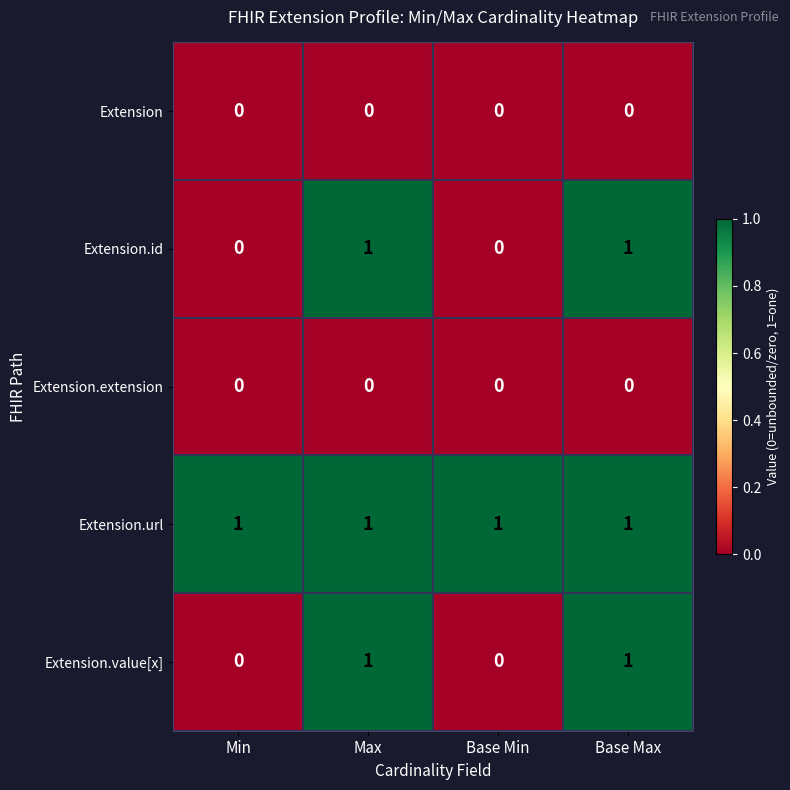

Count the Extension.value[x] values in the range 0 to 1.

4